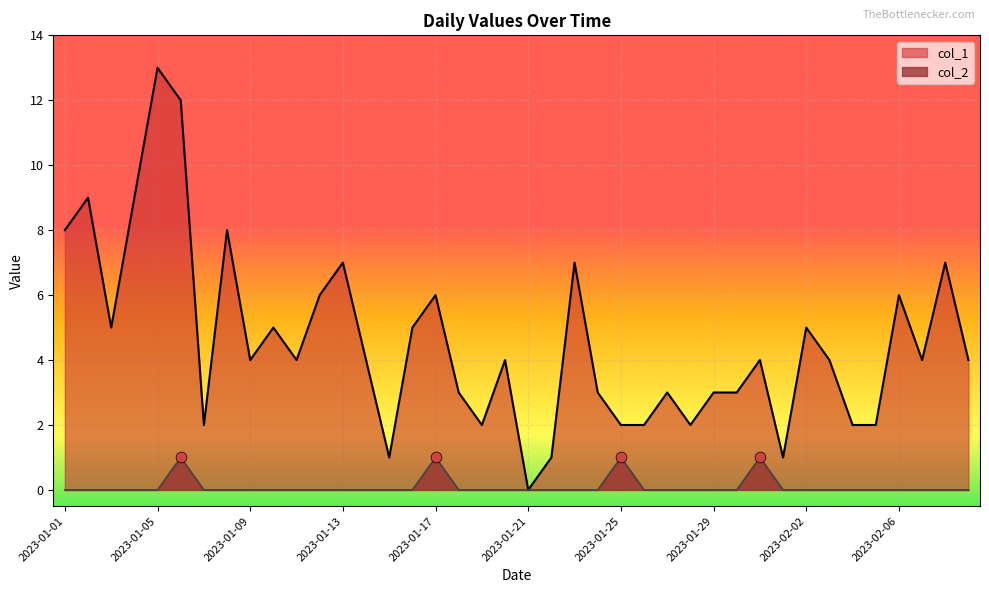

Is the value of col_2 at 2023-01-25 greater than the value of col_1 at 2023-01-06?

No